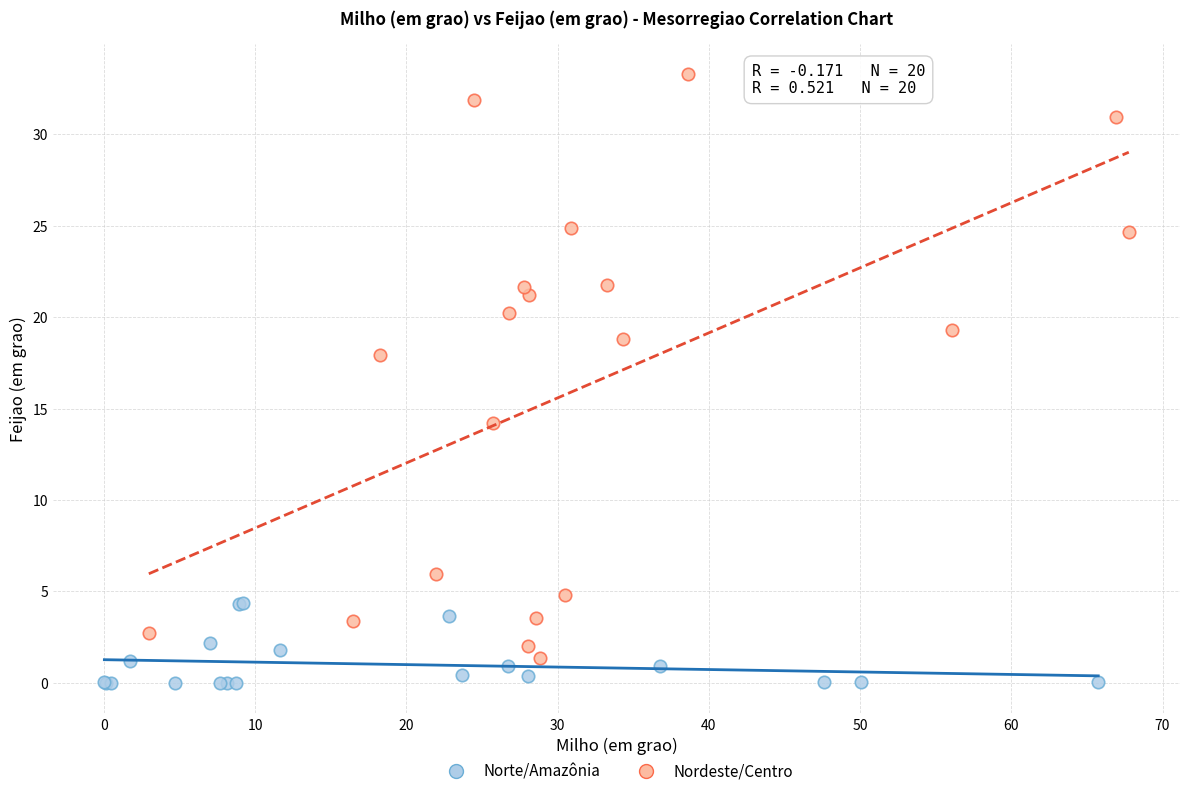

Which series reaches the maximum Y coordinate?

Nordeste/Centro